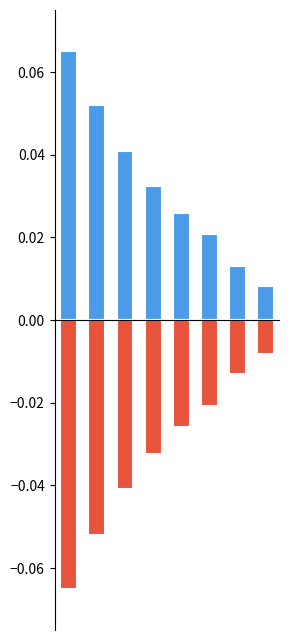

Is the value of Positive at 2 greater than the value of Negative at 0?

Yes